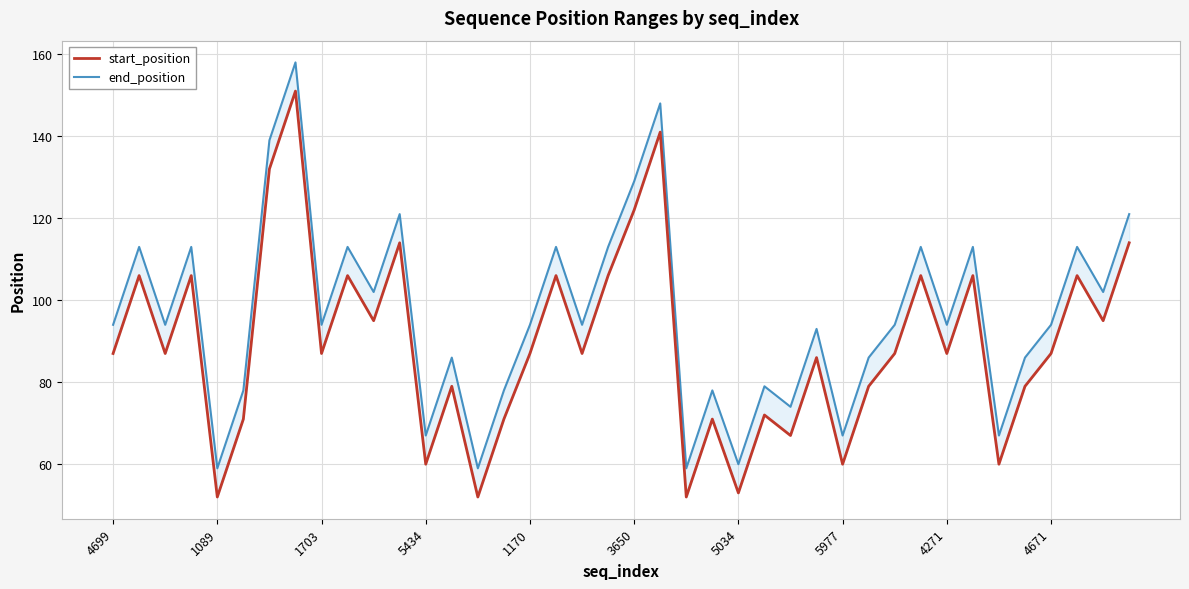

In end_position, how many points are higher than both neighbors (excluding endpoints)?

14